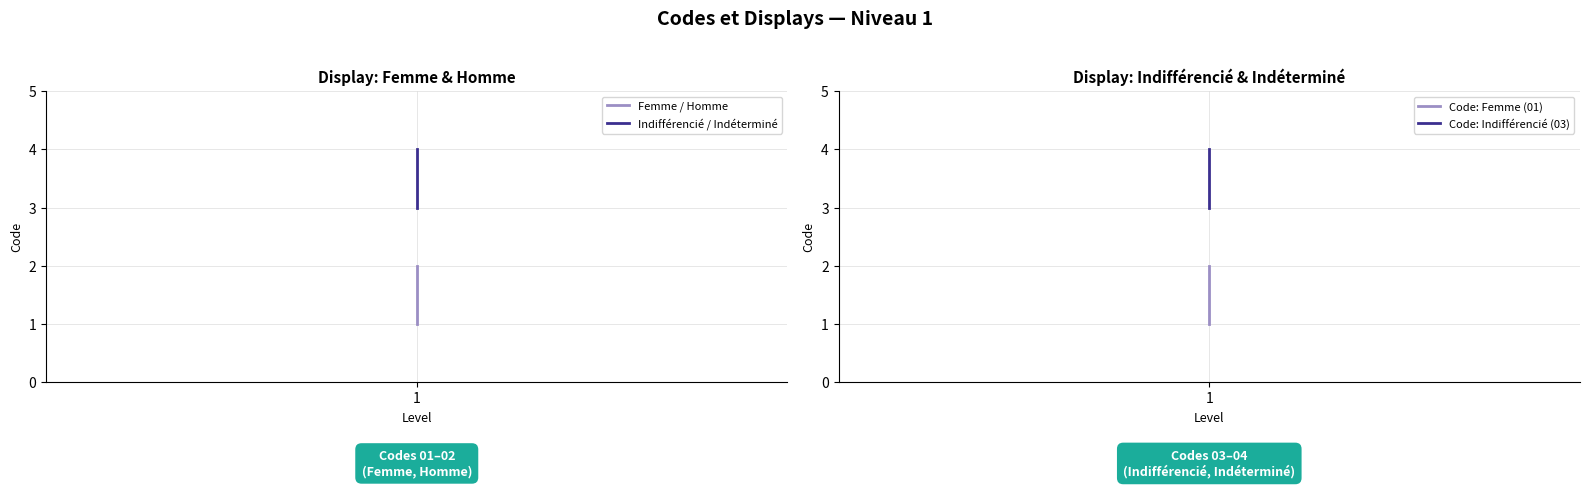

What is the value of the Indifférencié / Indéterminé point at the 1st from the left?

3